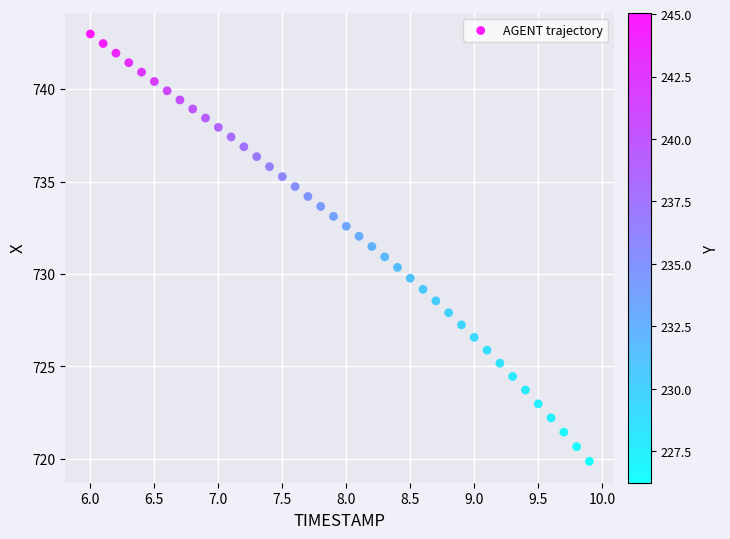

What is the range of Y values (max minus min)?

23.1